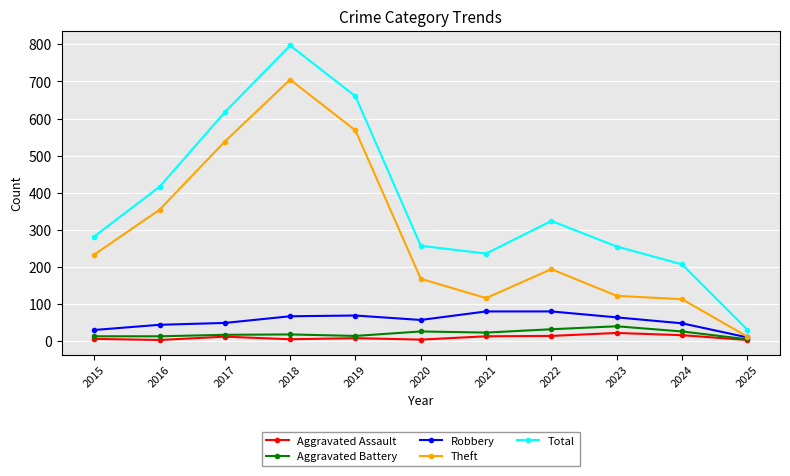

Is the value of Robbery at 2017 greater than the value of Aggravated Battery at 2015?

Yes